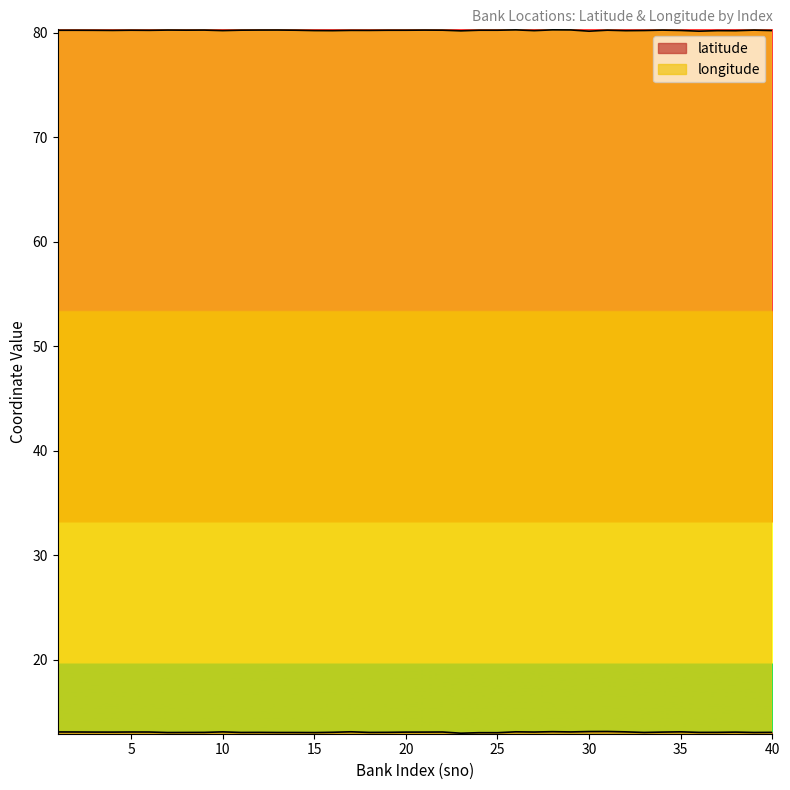

At 12, list the series in order from largest to smallest.

longitude, latitude